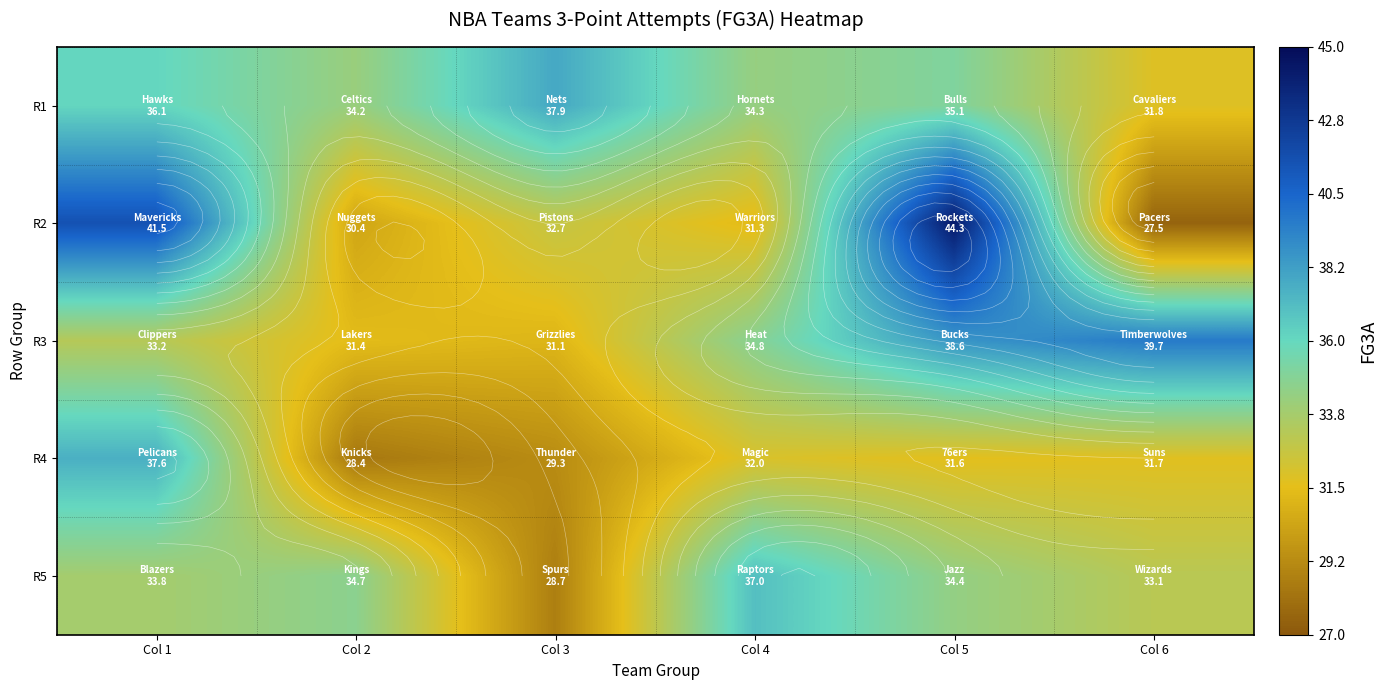

Which series has the largest total across all categories?

R1